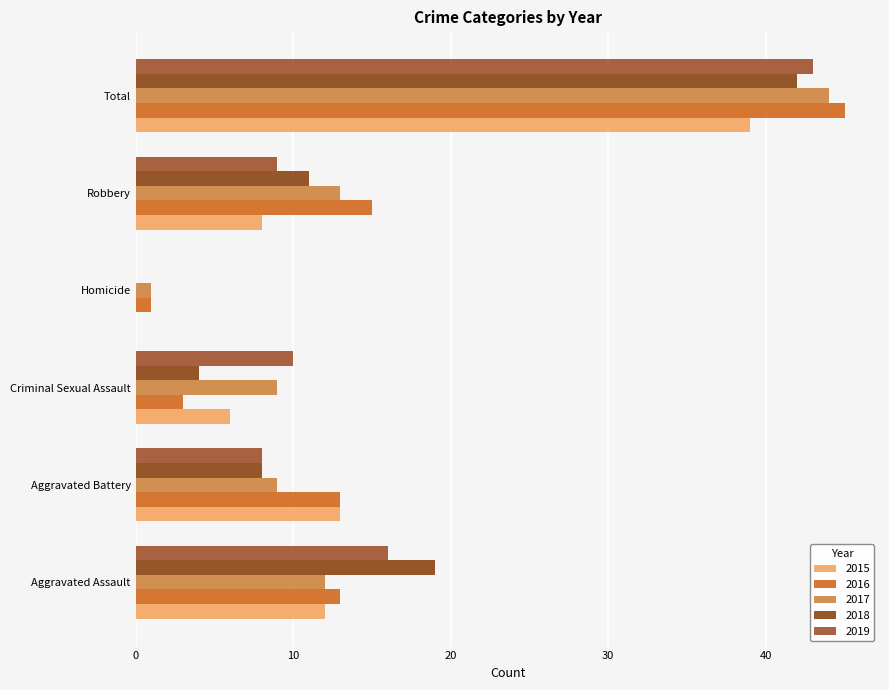

Which series has the widest spread of values?

2016